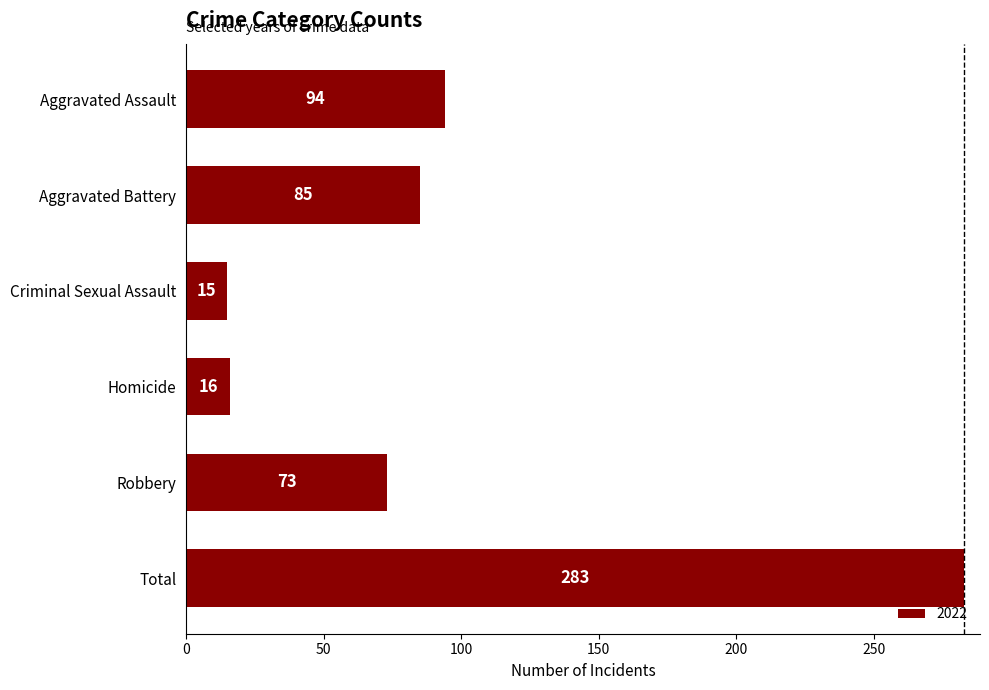

True or false: the data shows 144 at Aggravated Assault.

False